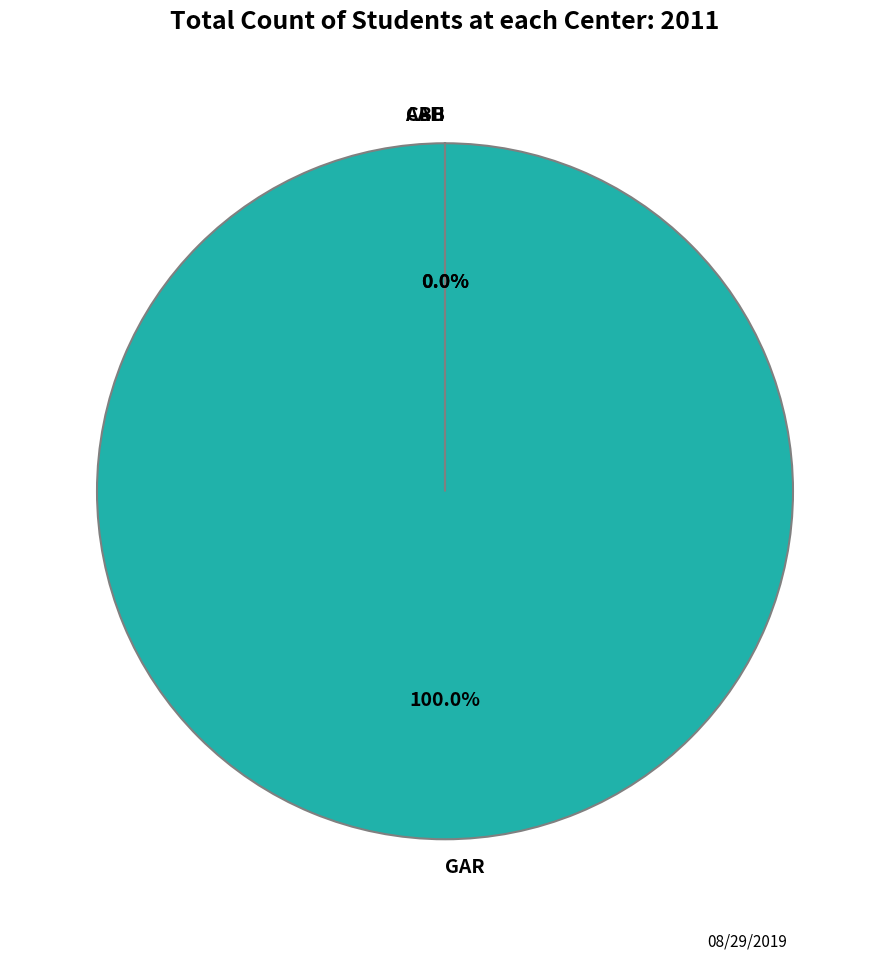

Which slice is the largest?

GAR